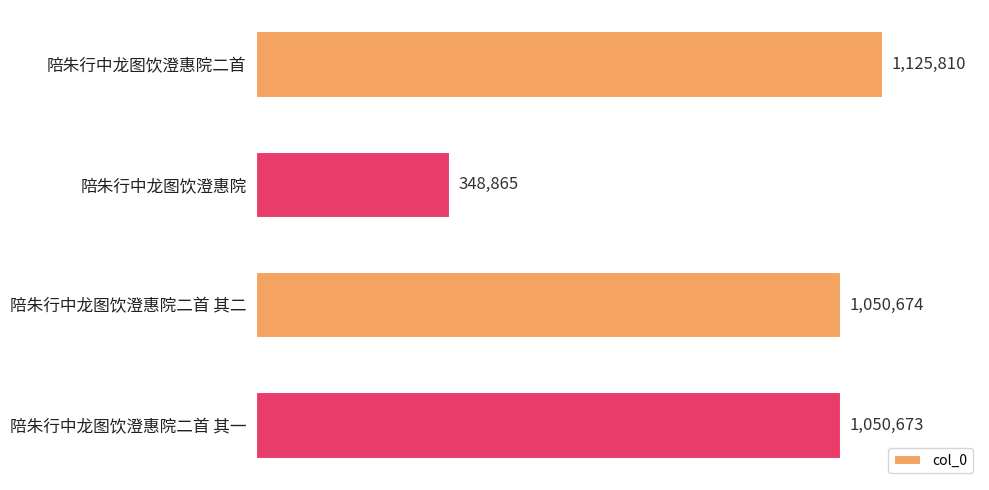

What is the change in value from 陪朱行中龙图饮澄惠院 to 陪朱行中龙图饮澄惠院二首 其二?

+701809